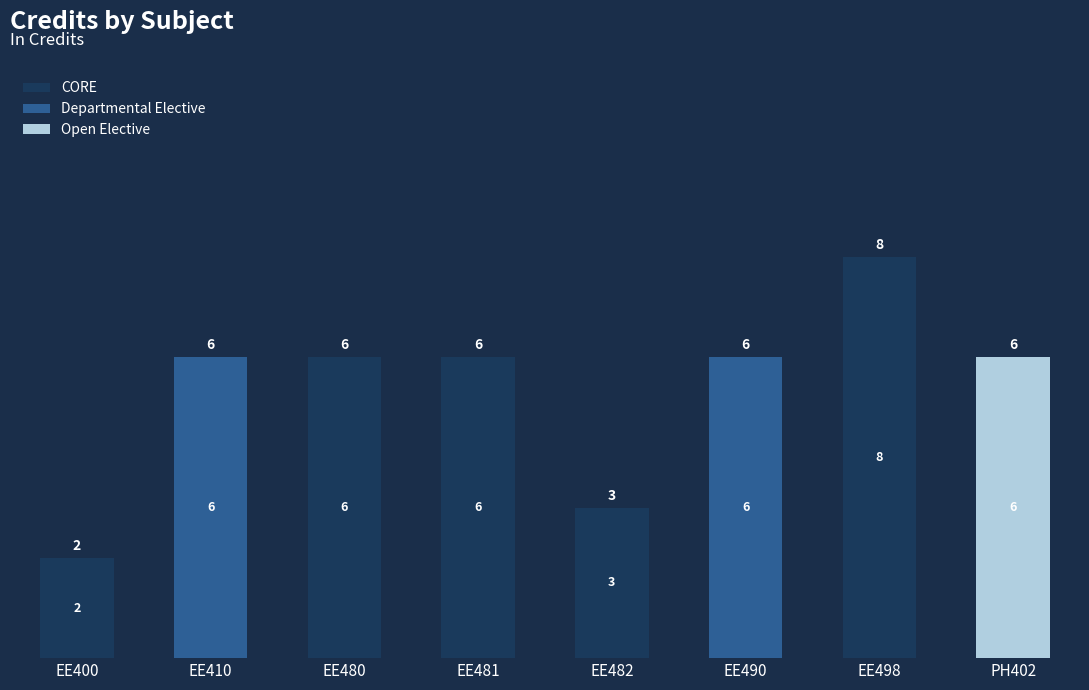

At which category is the sum across all series the highest?

EE498